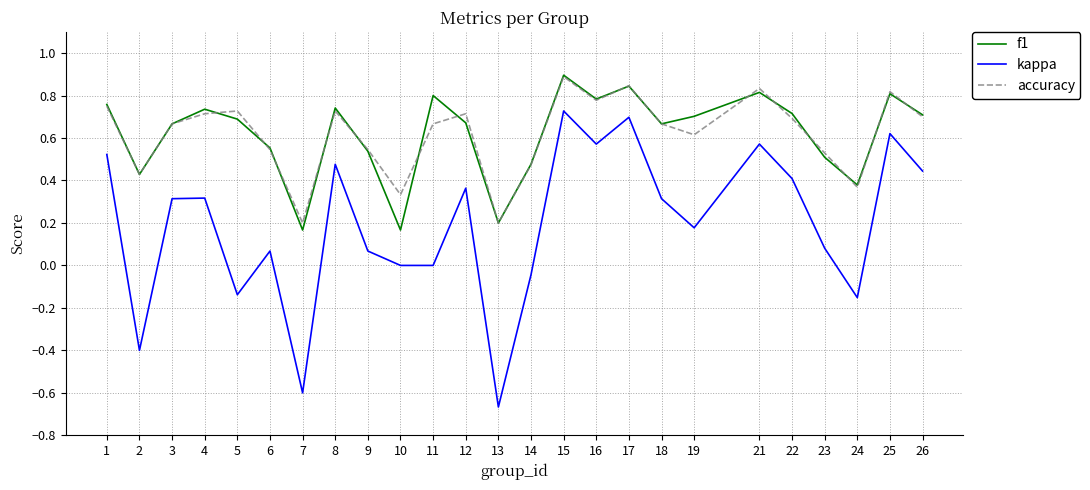

Which series changed the most between 9 and 22?

kappa